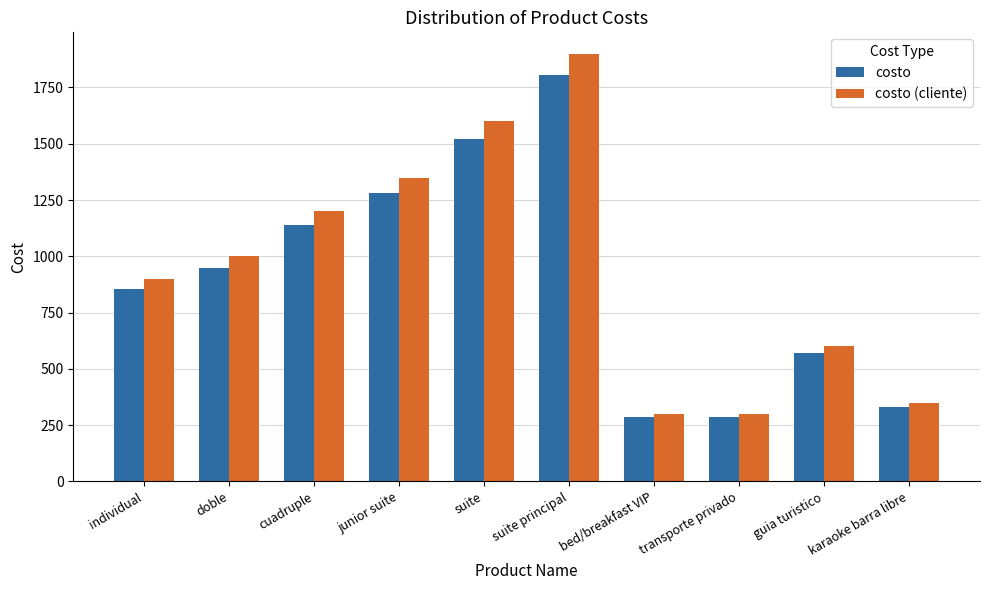

At how many categories does at least one series exceed 541?

7